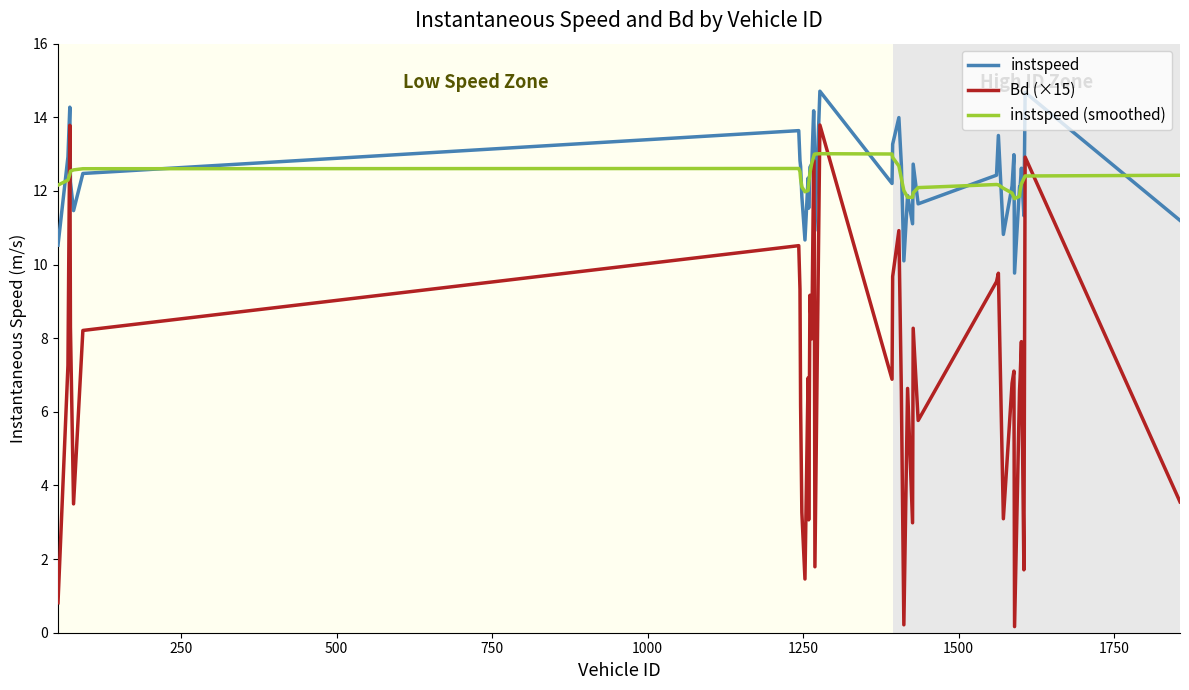

Which series ends up on top after the final intersection of instspeed (smoothed) and Bd (×15)?

instspeed (smoothed)